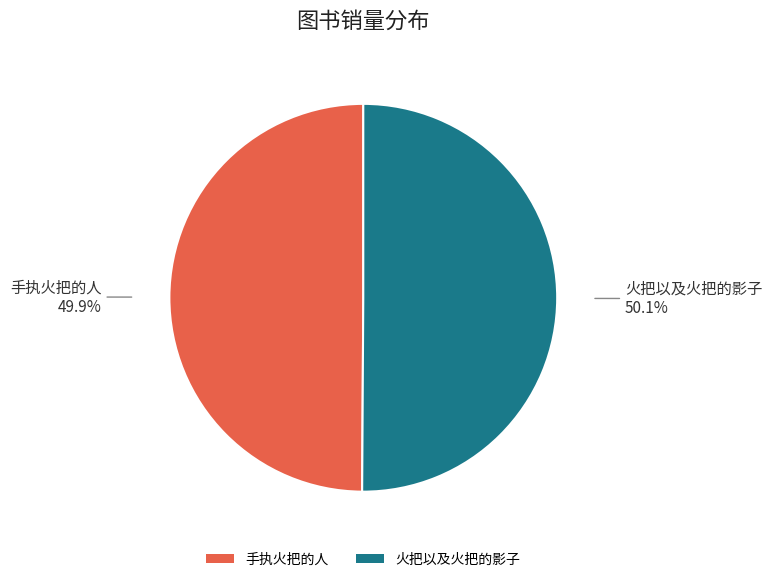

Approximately how many times larger is the value at 手执火把的人 compared to 火把以及火把的影子?

1.0